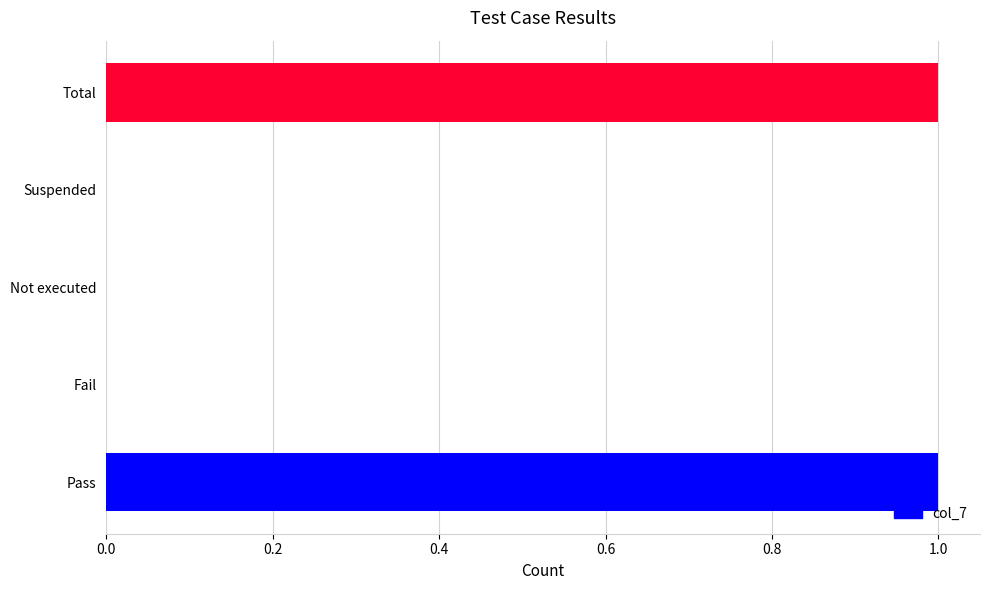

True or false: the data shows 0 at Pass.

False